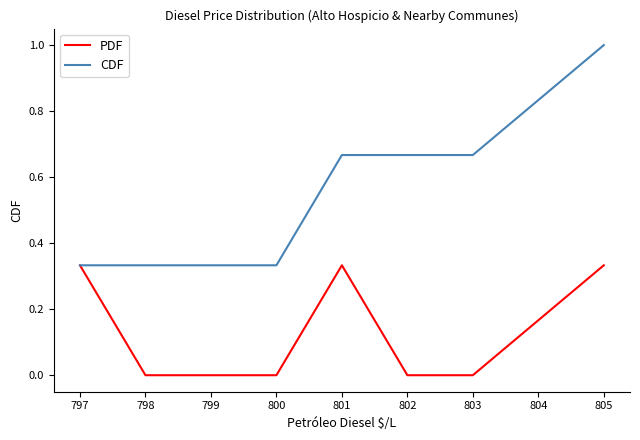

Which series has the widest spread of values?

CDF